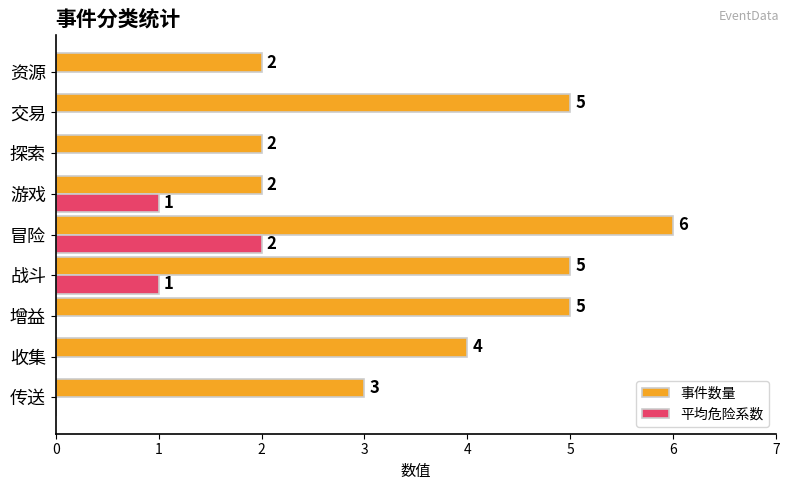

The value of 平均危险系数 at 游戏 is 1. True or false?

True